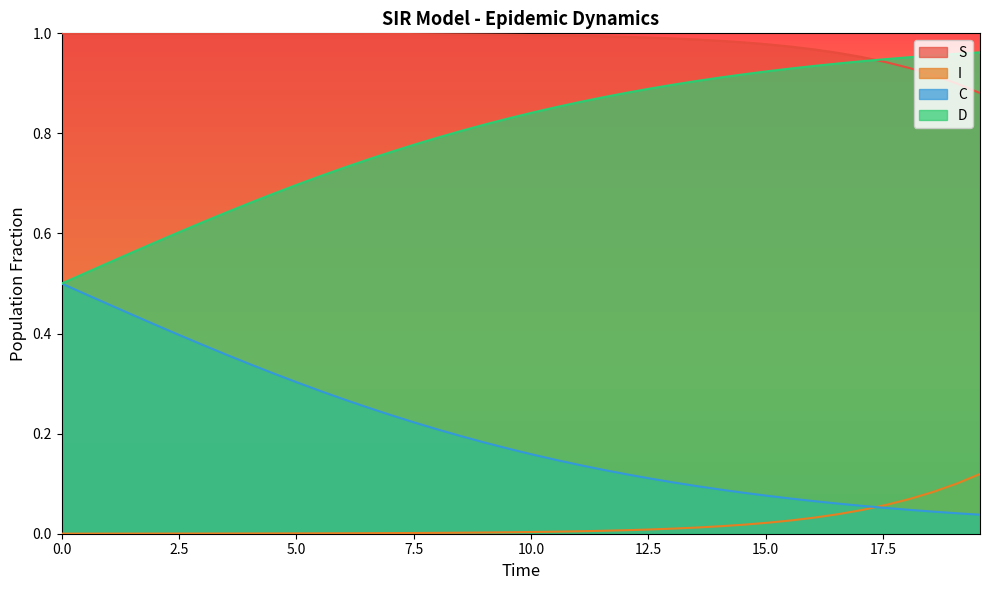

Reading right to left, list all the values displayed in this chart.

S: 0.9	0.9	0.9	0.9	0.9	1.0	1.0	1.0	1.0	1.0	1.0	1.0	1.0	1.0	1.0	1.0	1.0	1.0	1.0	1.0	1.0	1.0	1.0	1.0	1.0	1.0	1.0	1.0	1.0	1.0	1.0	1.0	1.0	1.0	1.0	1.0	1.0	1.0	1.0	1.0
I: 0.1	0.1	0.1	0.1	0.1	0.0	0.0	0.0	0.0	0.0	0.0	0.0	0.0	0.0	0.0	0.0	0.0	0.0	0.0	0.0	0.0	0.0	0.0	0.0	0.0	0.0	0.0	0.0	0.0	0.0	0.0	0.0	0.0	0.0	0.0	0.0	0.0	0.0	0.0	0.0
C: 0.0	0.0	0.0	0.0	0.1	0.1	0.1	0.1	0.1	0.1	0.1	0.1	0.1	0.1	0.1	0.1	0.1	0.1	0.1	0.2	0.2	0.2	0.2	0.2	0.2	0.2	0.3	0.3	0.3	0.3	0.3	0.3	0.4	0.4	0.4	0.4	0.4	0.5	0.5	0.5
D: 1.0	1.0	1.0	1.0	0.9	0.9	0.9	0.9	0.9	0.9	0.9	0.9	0.9	0.9	0.9	0.9	0.9	0.9	0.9	0.8	0.8	0.8	0.8	0.8	0.8	0.8	0.7	0.7	0.7	0.7	0.7	0.7	0.6	0.6	0.6	0.6	0.6	0.5	0.5	0.5